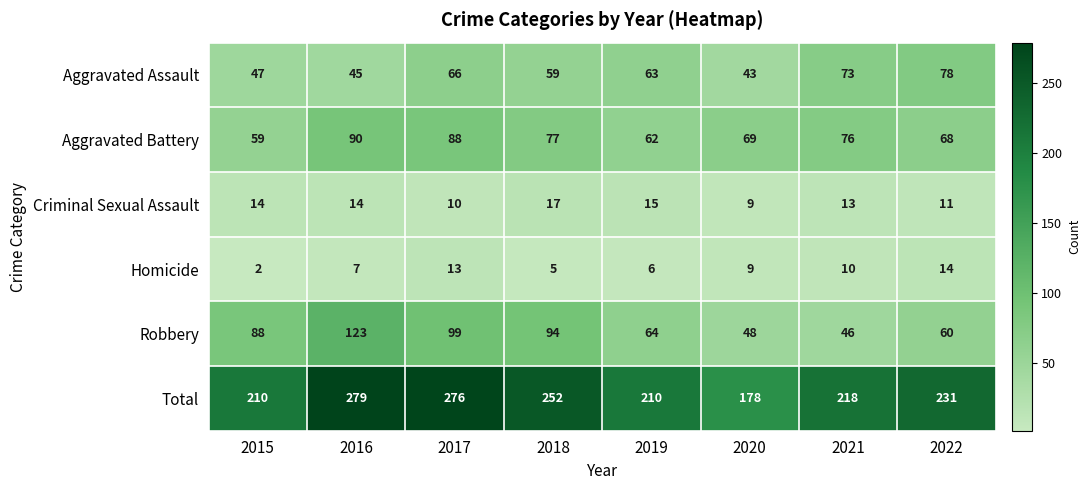

What is the minimum value for Robbery?

46